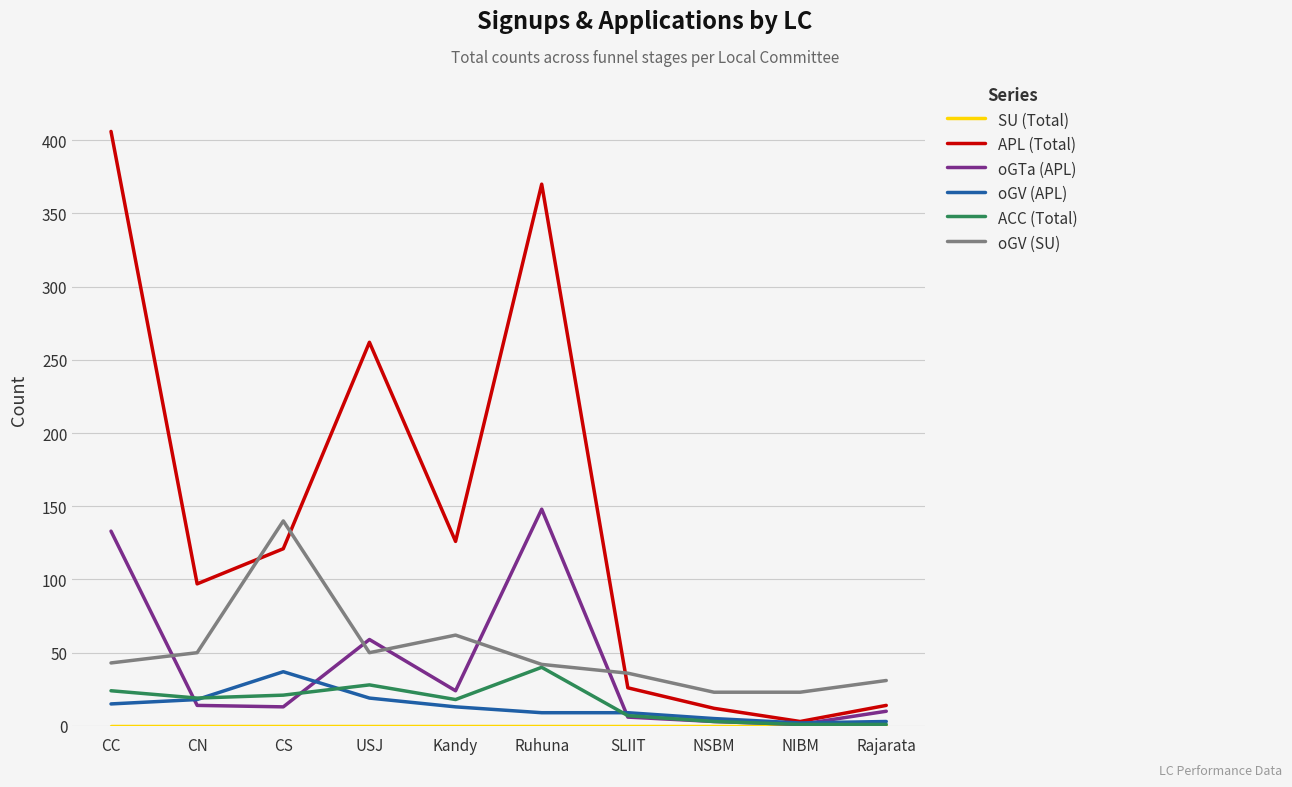

Which series has the widest spread of values?

APL (Total)